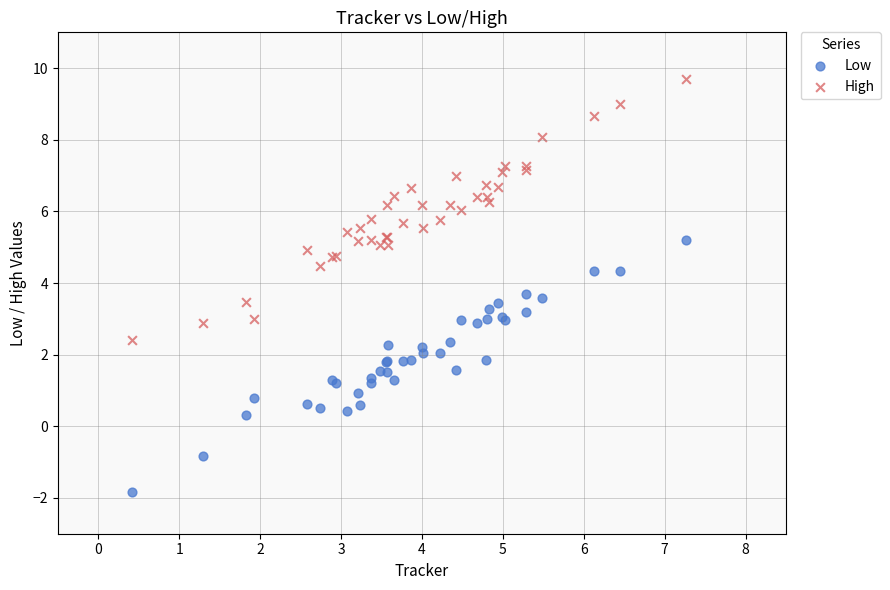

Which series contains the lowest Y value?

Low